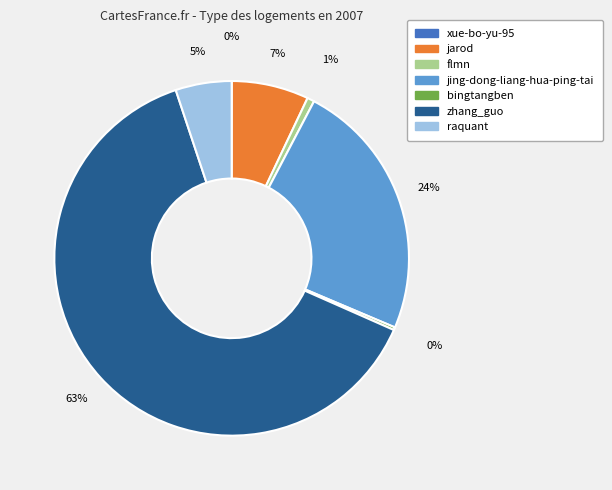

Combined, do jarod and zhang_guo account for over 50%?

Yes